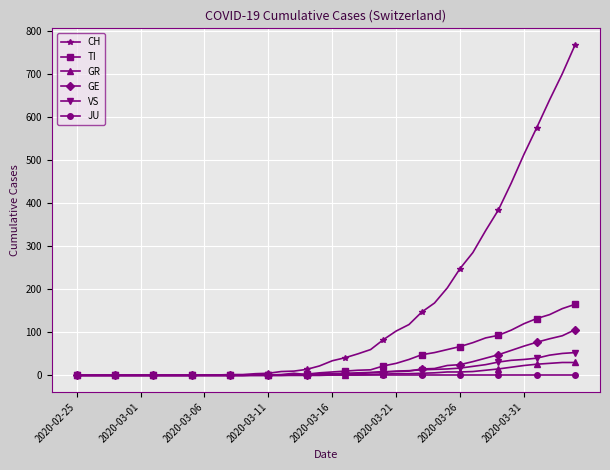

Count the number of data series in this chart.

6